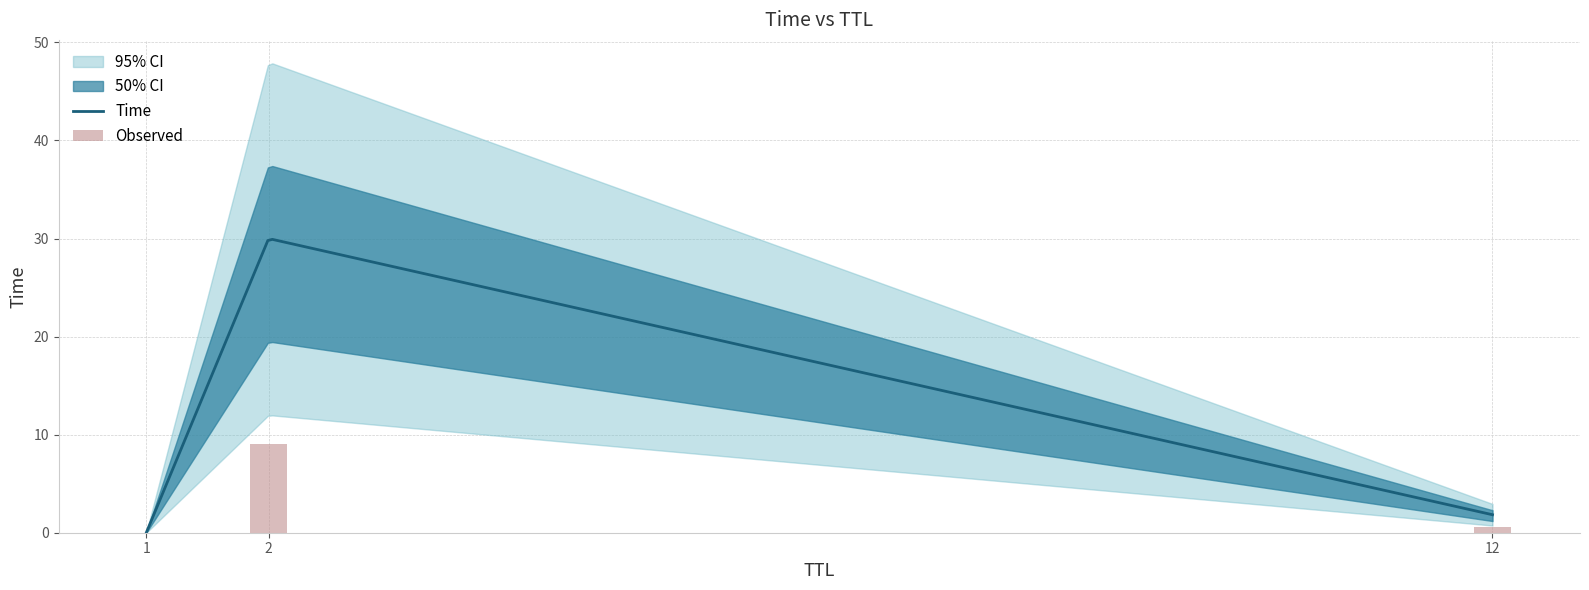

At which label is the value closest to 15?

12